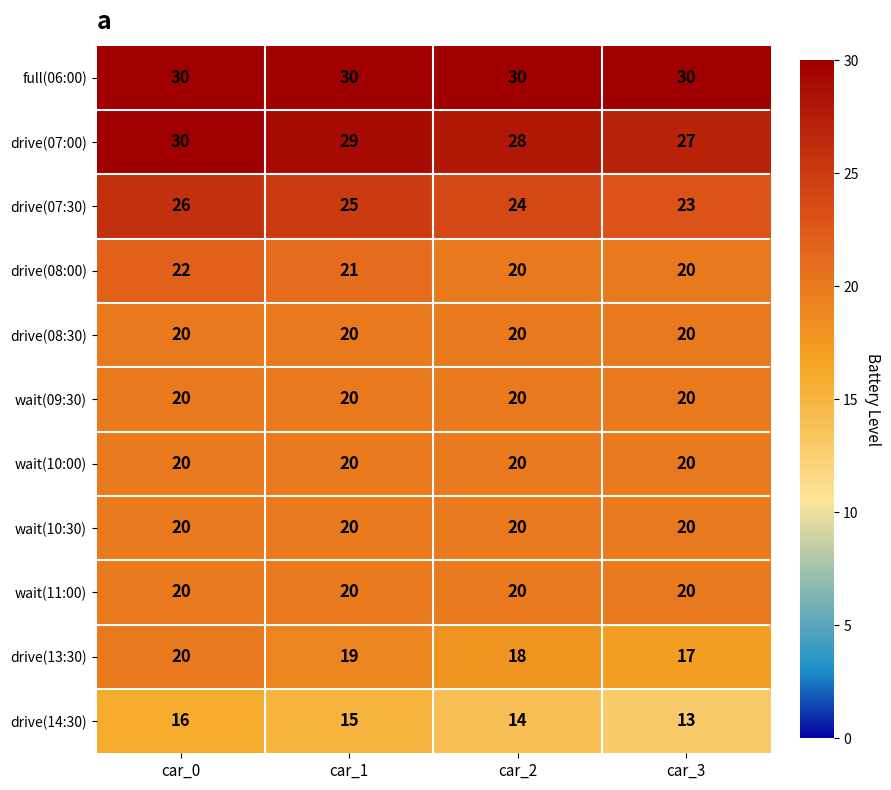

How many series are shown in this chart?

11